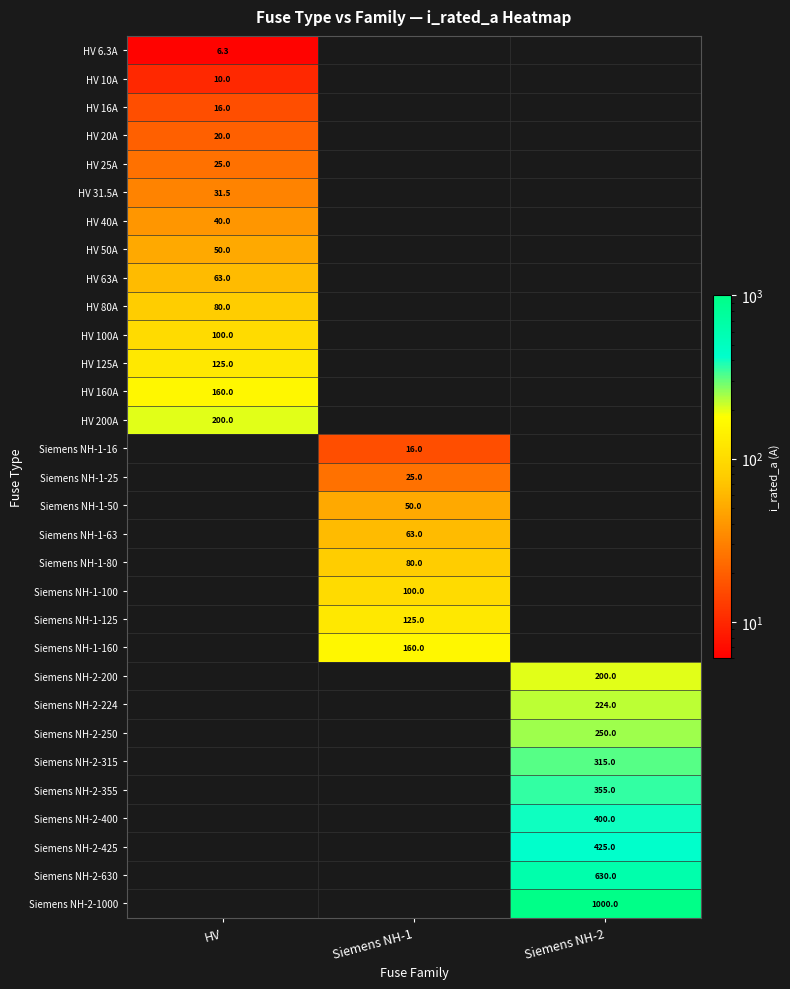

The HV 200A series shows 130.1 at HV. True or false?

False